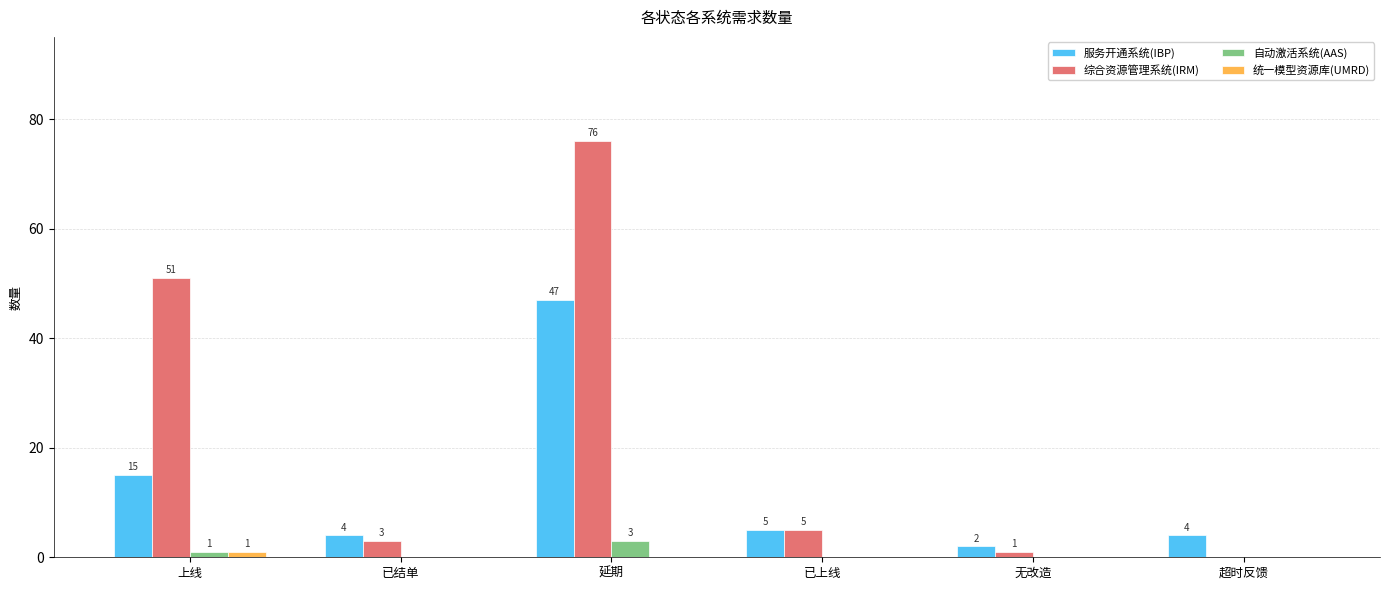

Which series has the largest total across all categories?

综合资源管理系统(IRM)